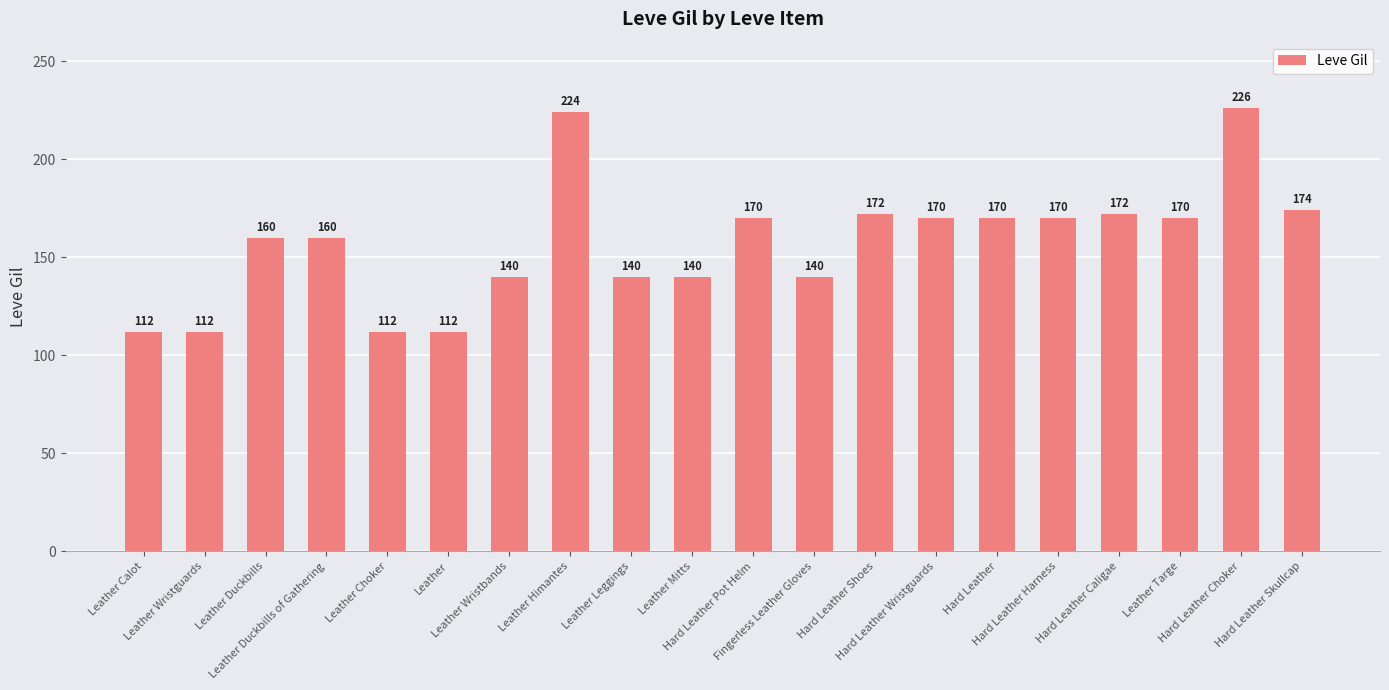

What is the average value?

157